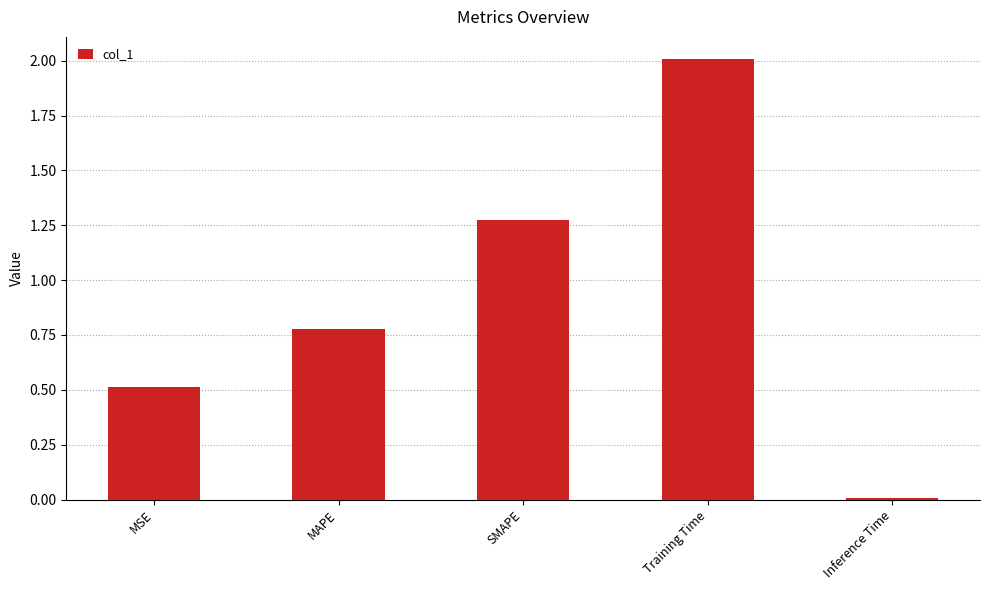

Which has a higher value, SMAPE or Inference Time?

SMAPE